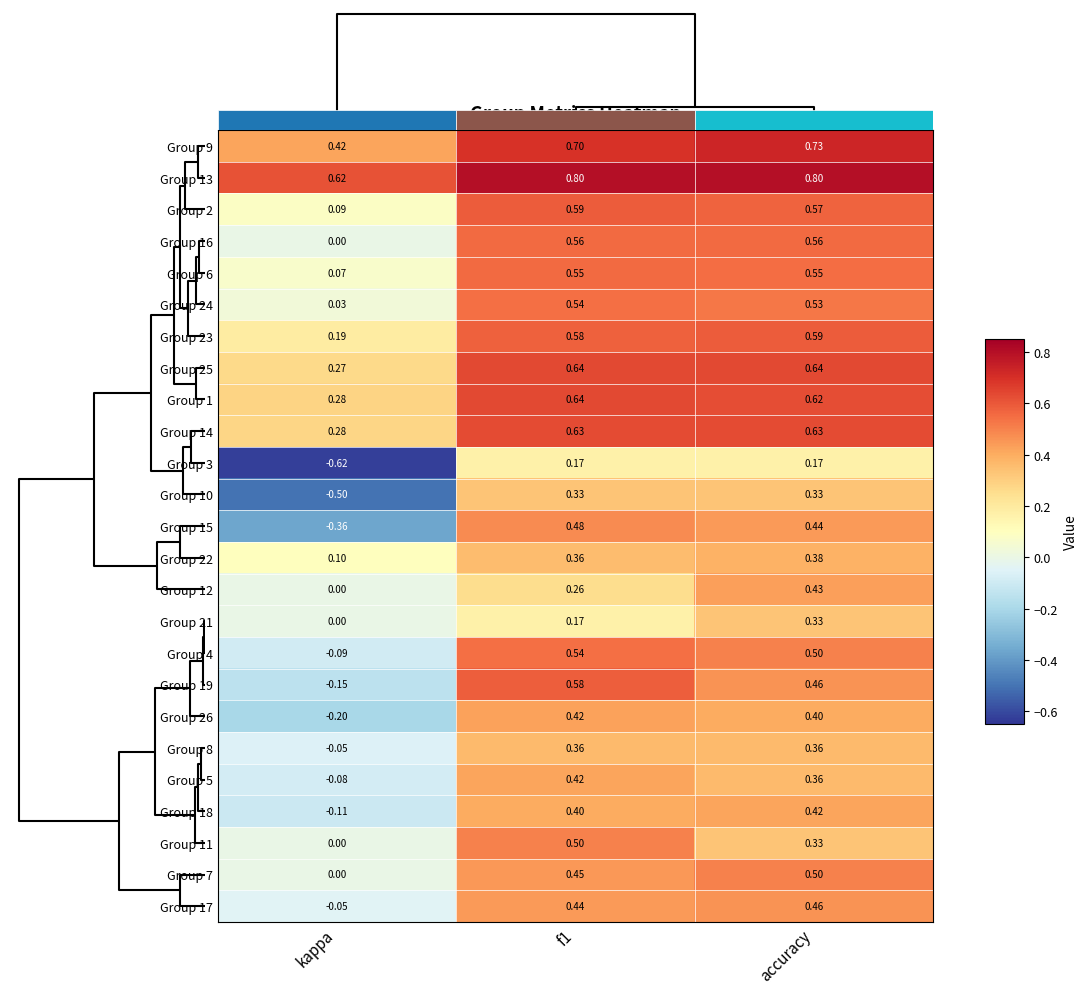

At which category does the chart reach its minimum across all series?

kappa